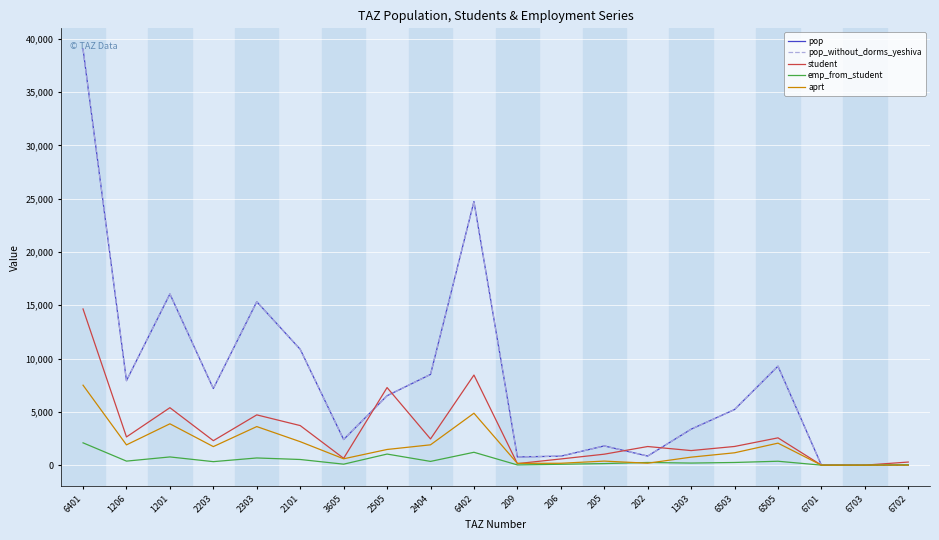

Does the chart display data point markers on the line(s)?

No